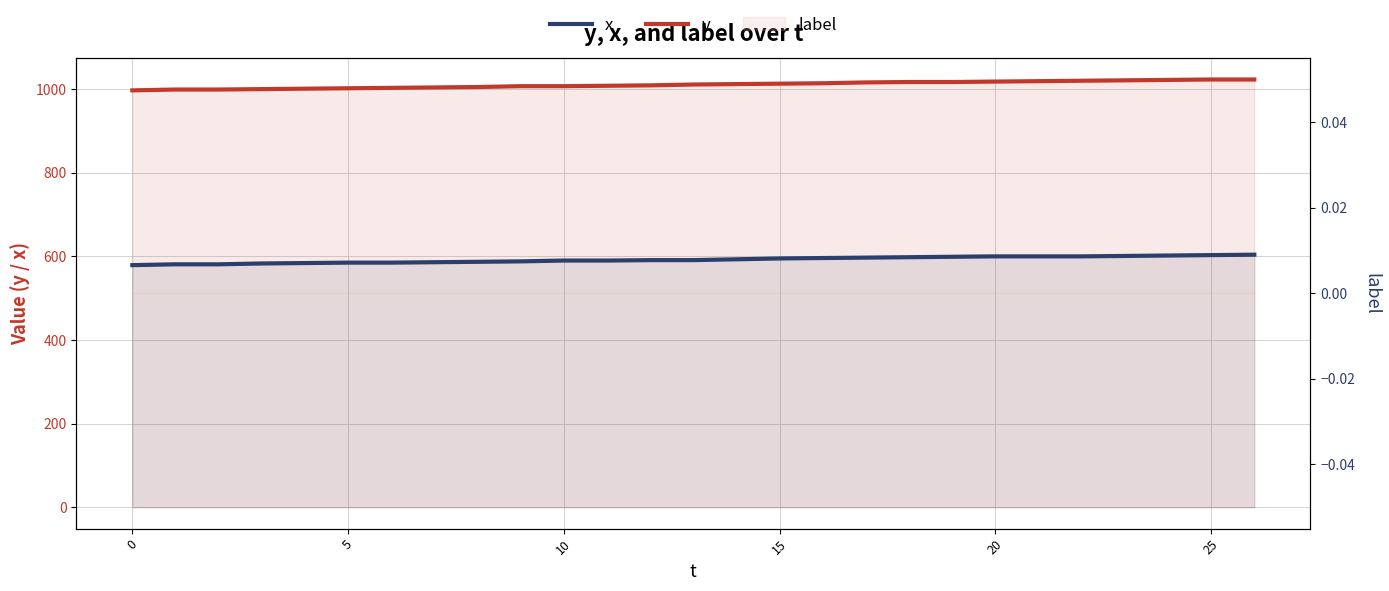

True or false: y and x intersect in this chart.

False